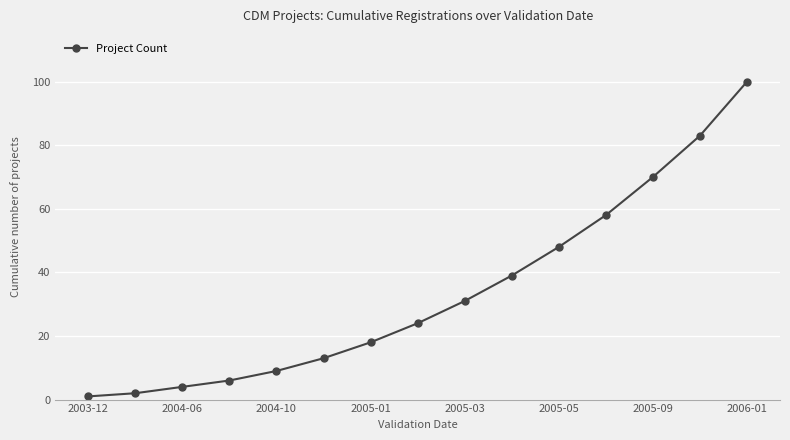

True or false: the data has more than 0 interior local peaks.

False